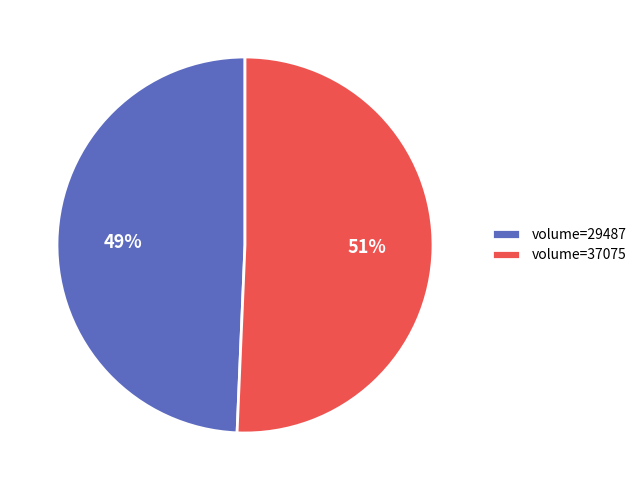

To the nearest percent, what is the average slice percentage?

50%